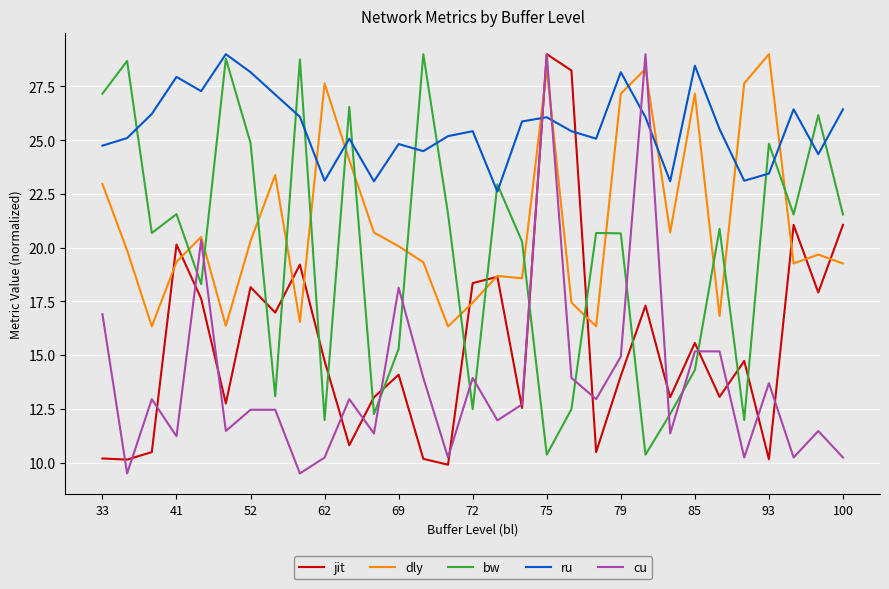

What is the maximum value for dly?

29.0